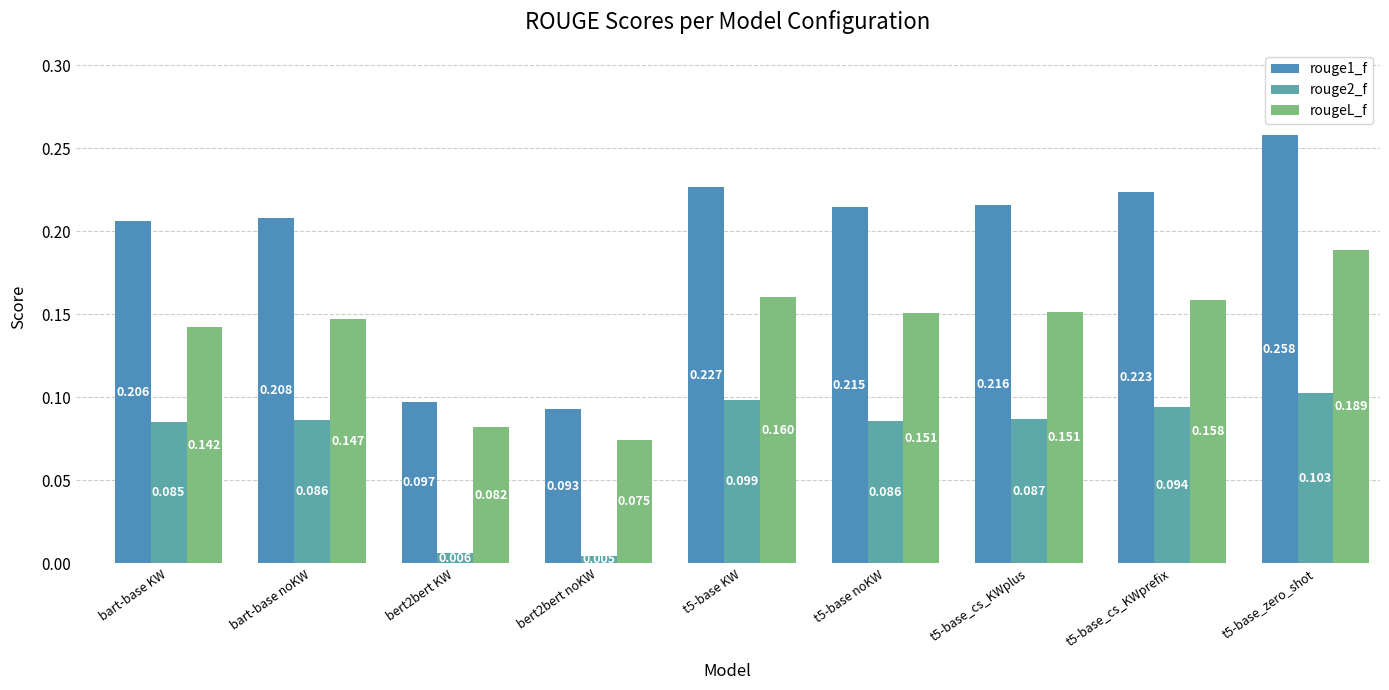

What is the greatest value displayed?

0.3